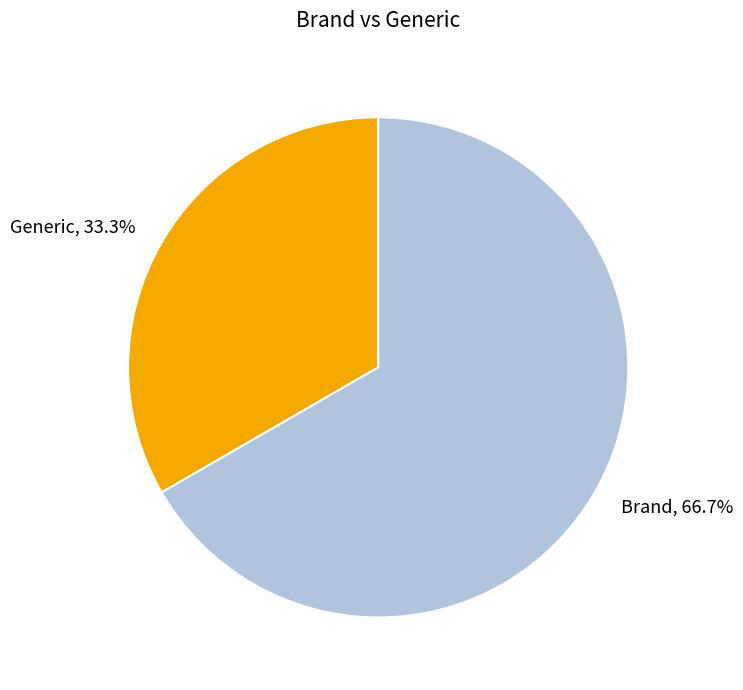

Is Brand the majority of the pie?

Yes